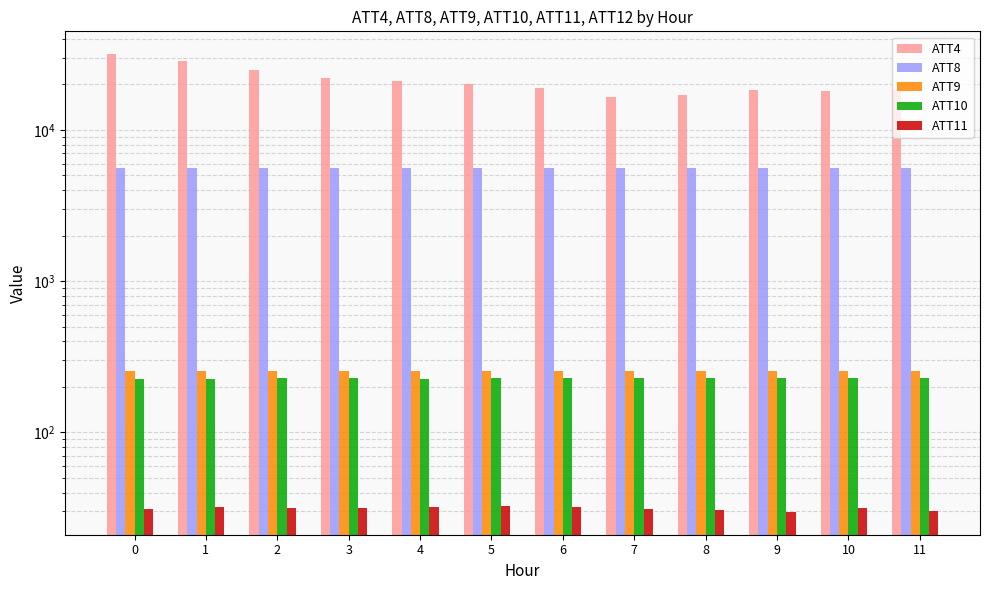

Does the chart contain any negative values?

No